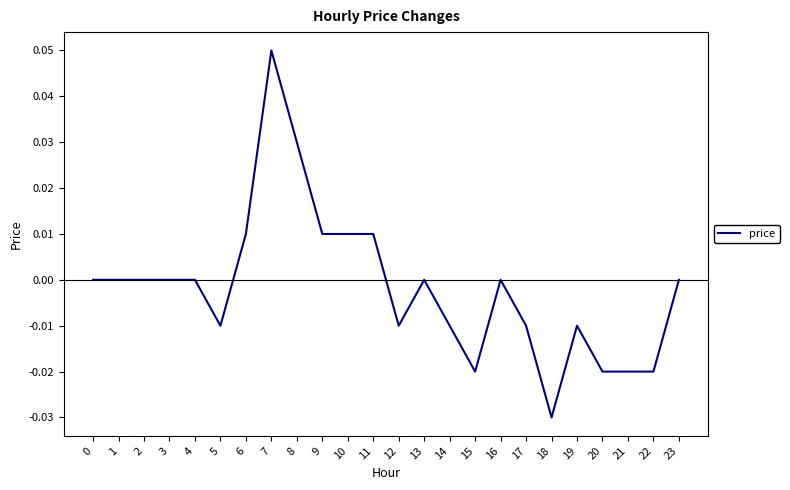

How many lines are shown in the chart?

1